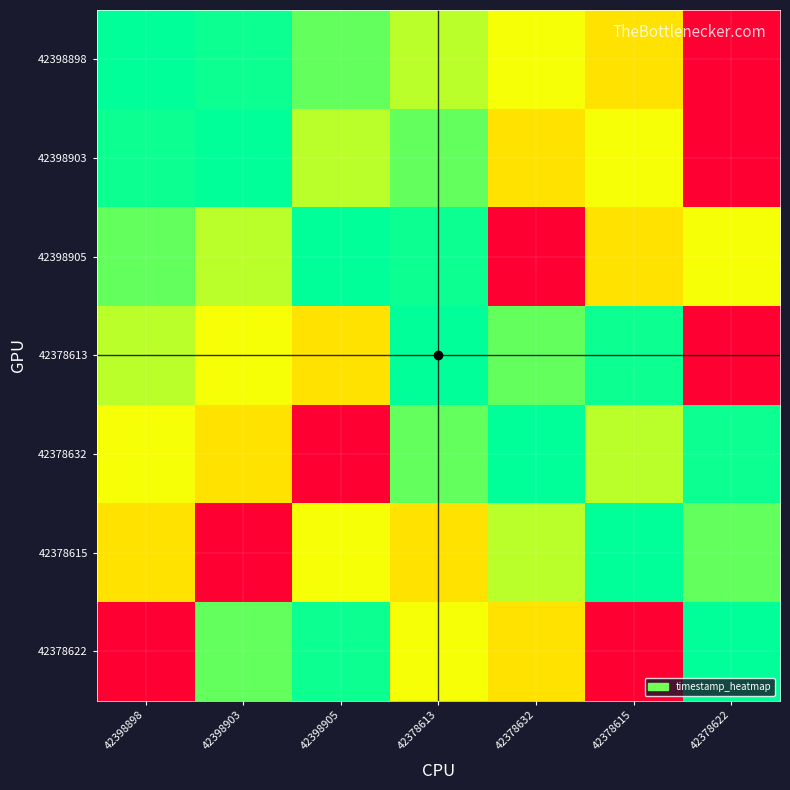

What is the difference between the highest and lowest values at 42398903?

1.0